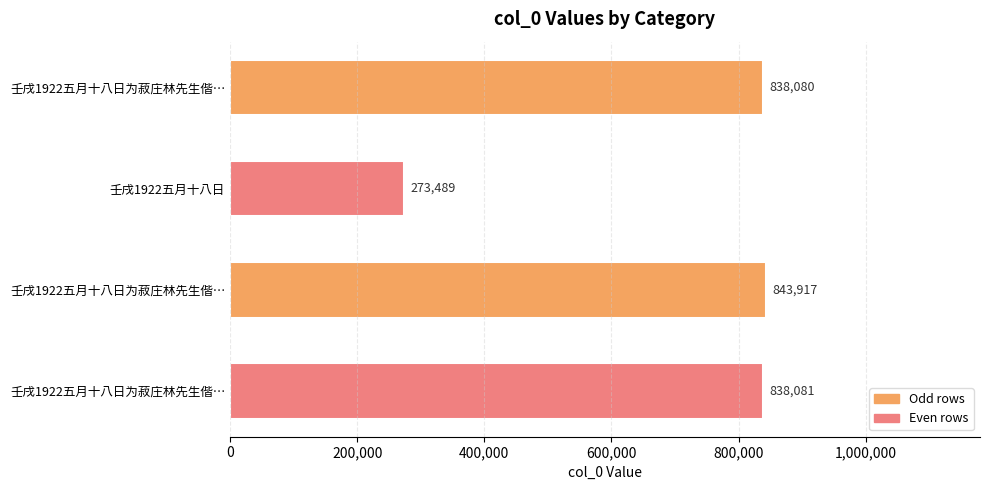

What is the maximum value shown in the chart?

843917